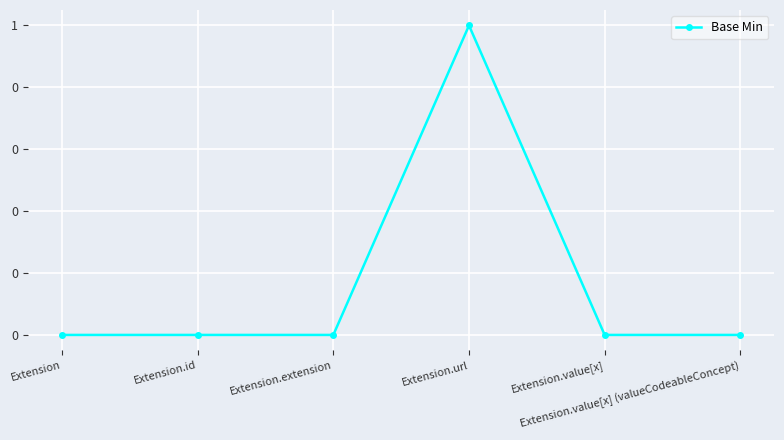

Is this an area chart (filled region under the line)?

No